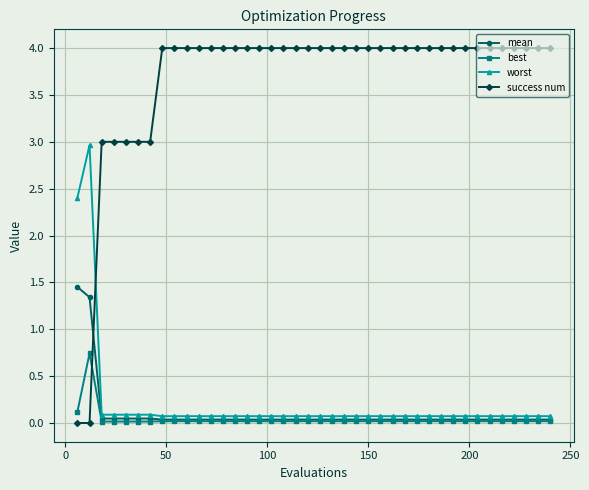

What is the value of the success num point at the 15th from the left?

4.0